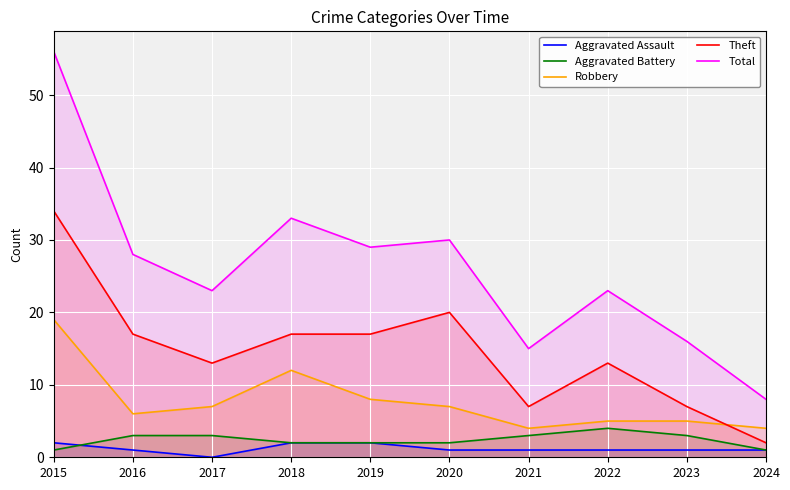

At which label is Total closest to 32?

2018